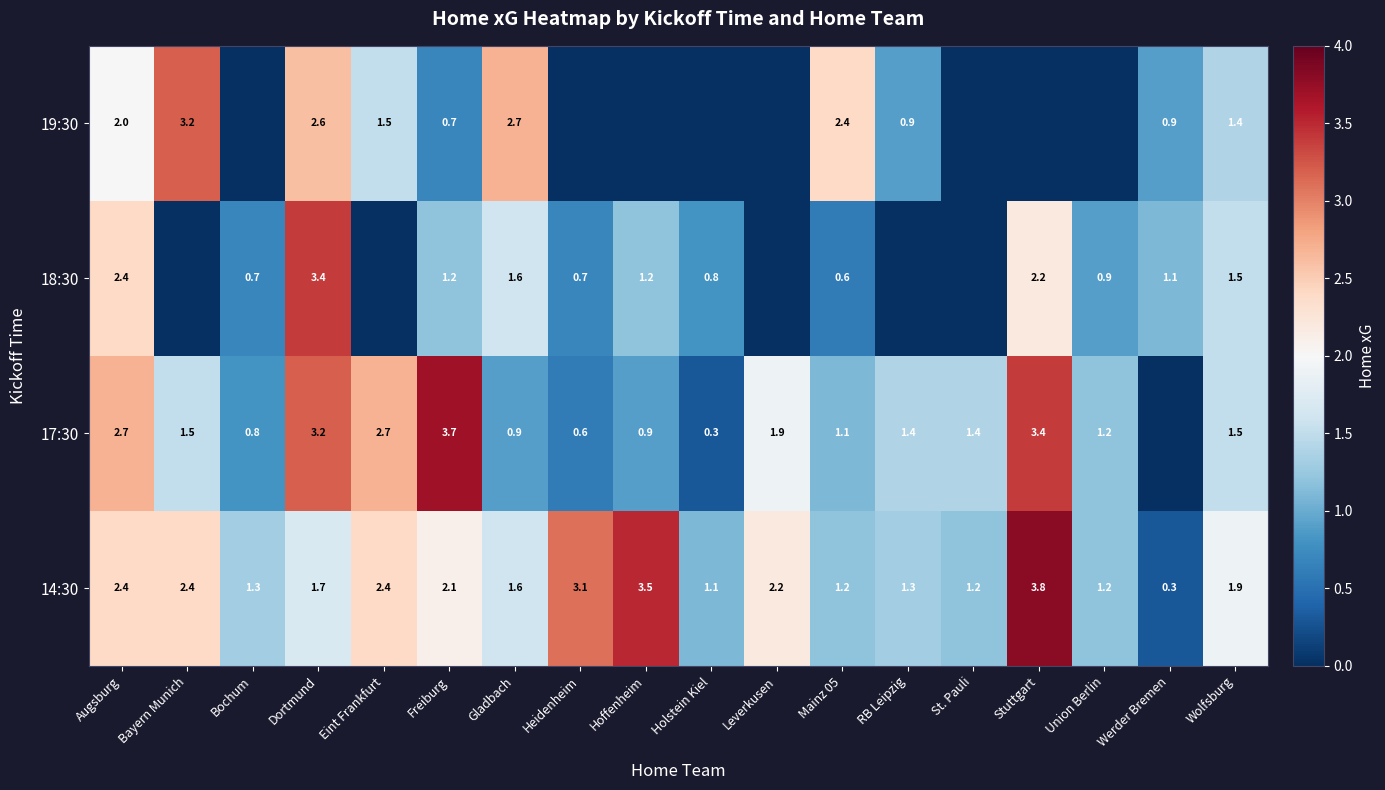

At which label does 14:30 first exceed 1?

Augsburg